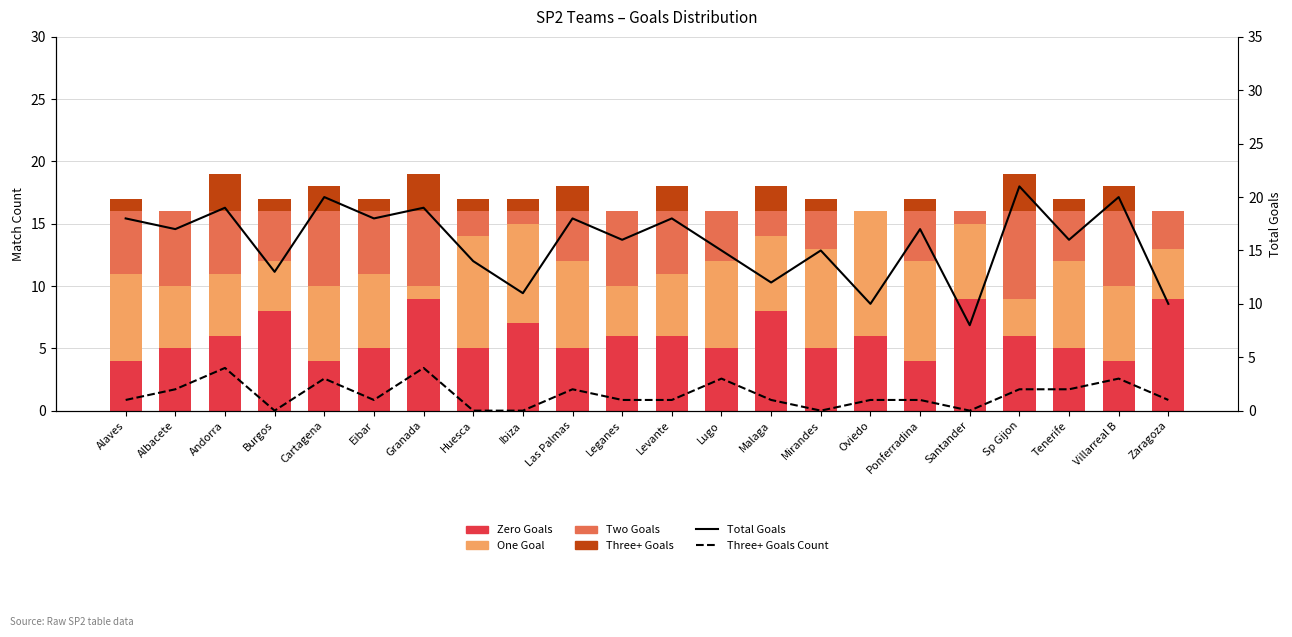

Between Villarreal B and Albacete, which is larger?

Albacete